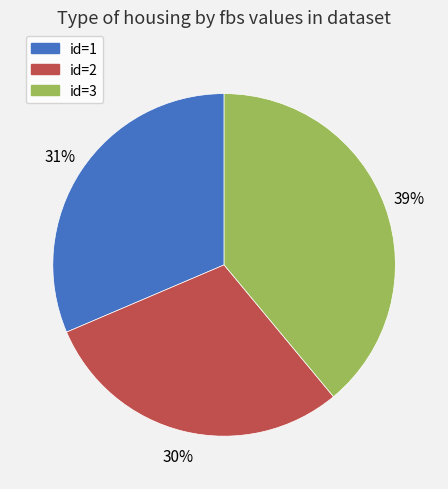

To the nearest percent, what is the difference between the largest and smallest slice percentages?

9%